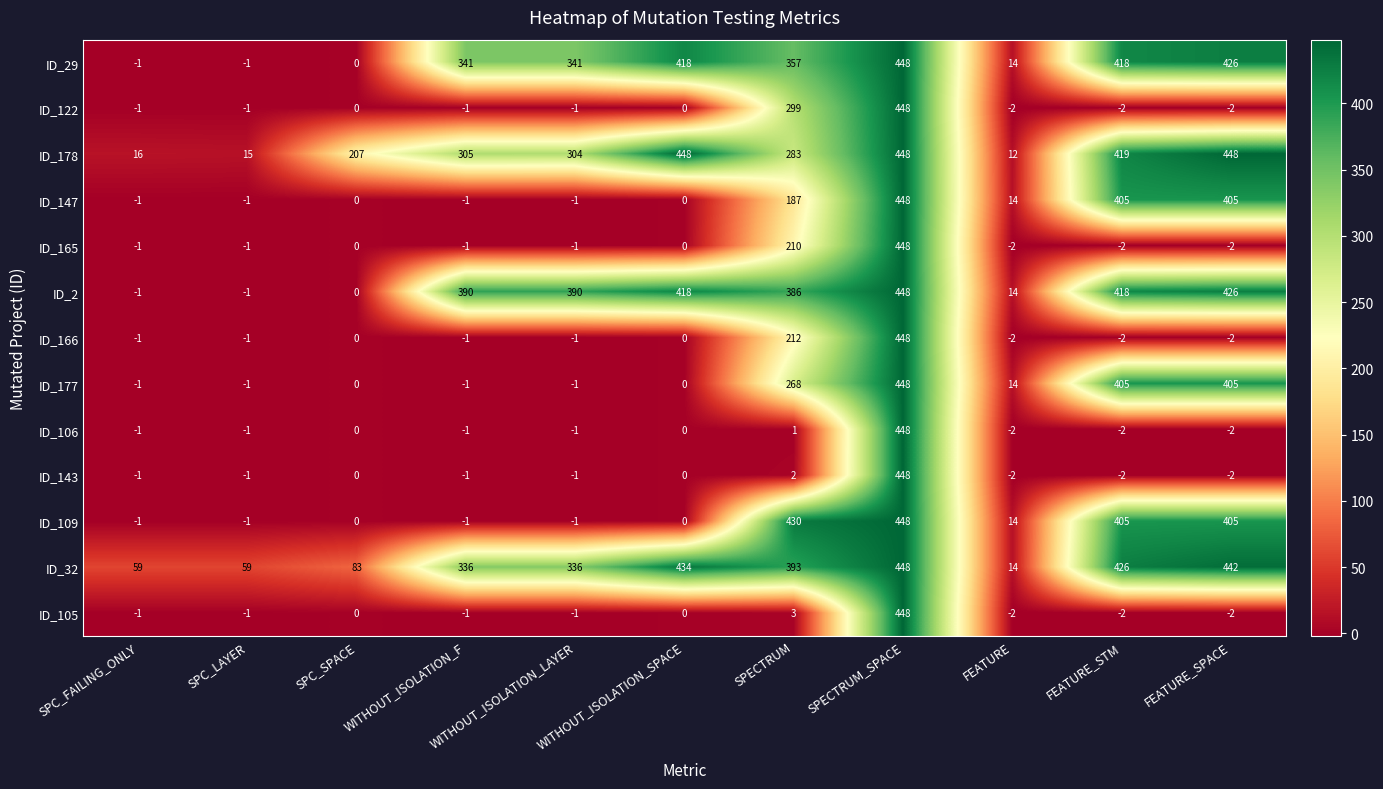

What is the sum of the ID_147 values at SPECTRUM and WITHOUT_ISOLATION_F?

186